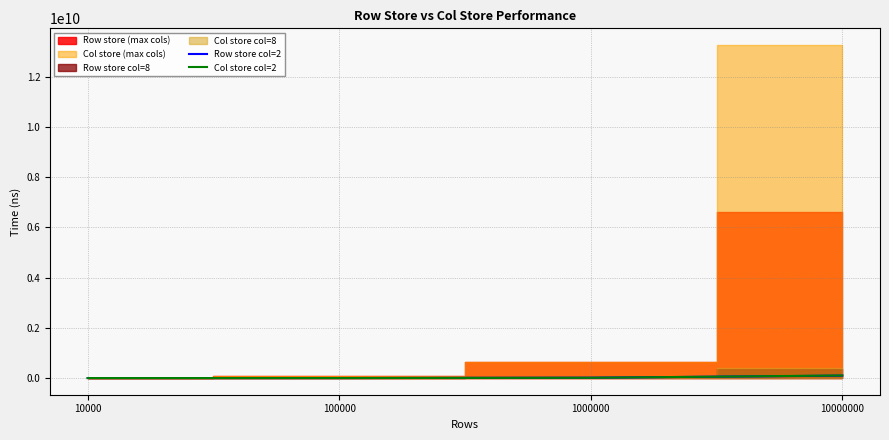

What is the difference between the Col store col=2 values at 10000000 and 10000?

102765100